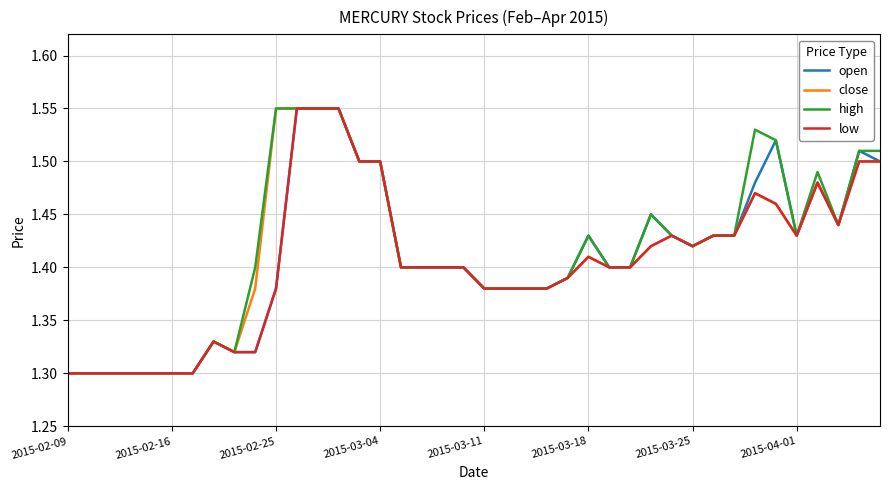

True or false: low has more than 1 points higher than both neighbors.

True